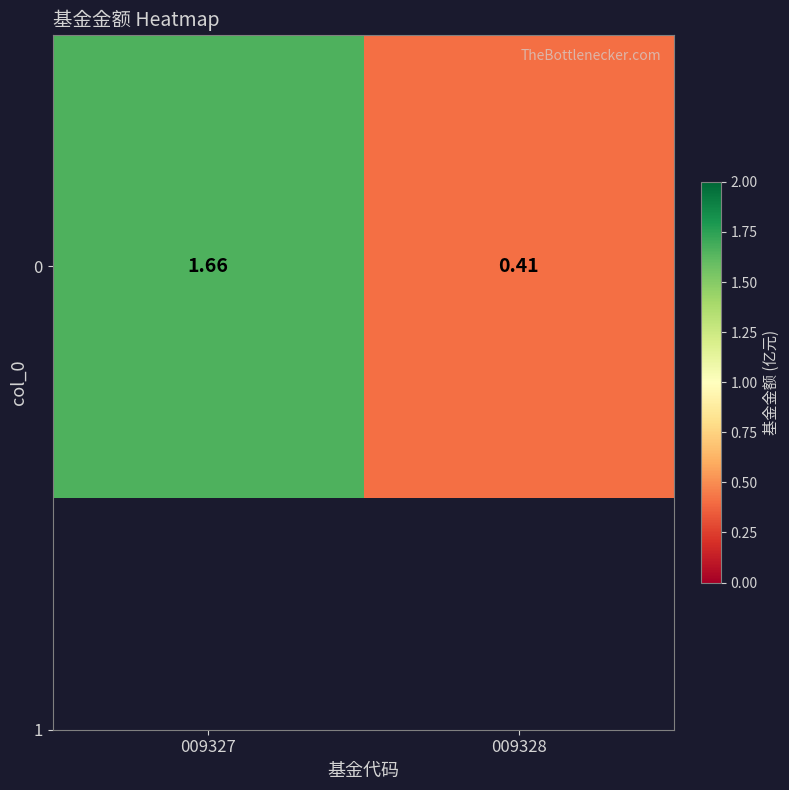

Is it true that the value at 009328 is 0.4?

True